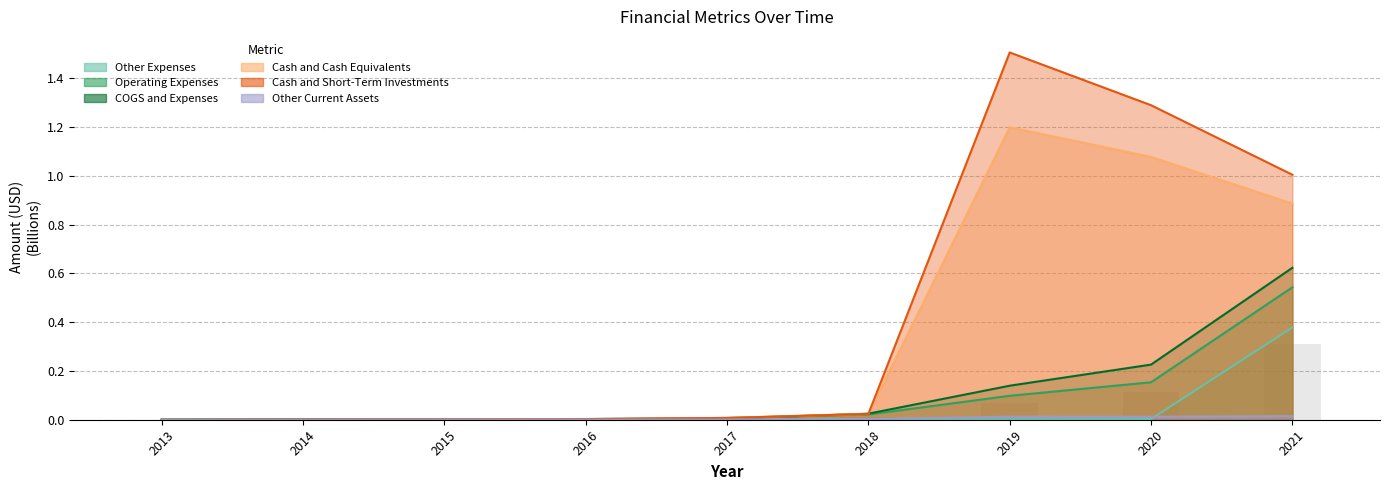

Reading right to left, what are all the values shown in this chart?

Other Expenses: 2021=0.4	2020=0.0	2019=0.0	2018=0.0	2017=0.0	2016=0.0	2015=0.0	2014=0.0	2013=0.0
Operating Expenses: 2021=0.5	2020=0.2	2019=0.1	2018=0.0	2017=0.0	2016=0.0	2015=0.0	2014=0.0	2013=0.0
COGS and Expenses: 2021=0.6	2020=0.2	2019=0.1	2018=0.0	2017=0.0	2016=0.0	2015=0.0	2014=0.0	2013=0.0
Cash and Cash Equivalents: 2021=0.9	2020=1.1	2019=1.2	2018=0.0	2017=0.0	2016=0.0	2015=0.0	2014=0.0	2013=0.0
Cash and Short-Term Investments: 2021=1.0	2020=1.3	2019=1.5	2018=0.0	2017=0.0	2016=0.0	2015=0.0	2014=0.0	2013=0.0
Other Current Assets: 2021=0.0	2020=0.0	2019=0.0	2018=0.0	2017=0.0	2016=0.0	2015=0.0	2014=0.0	2013=0.0